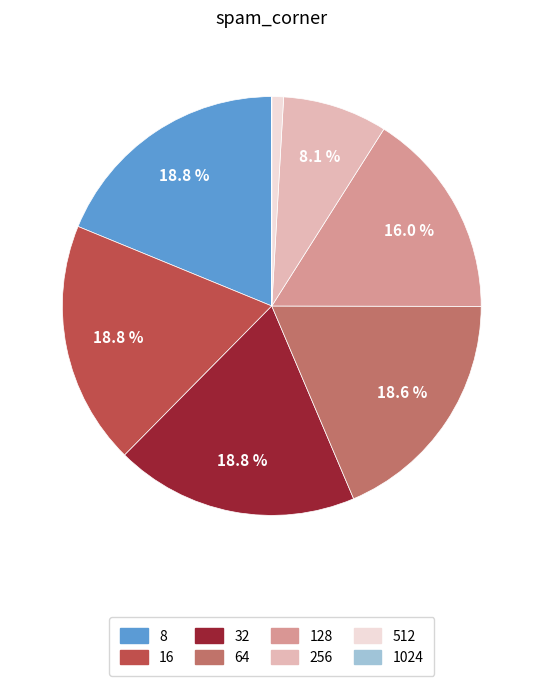

Does 512 account for over 50% of the chart?

No